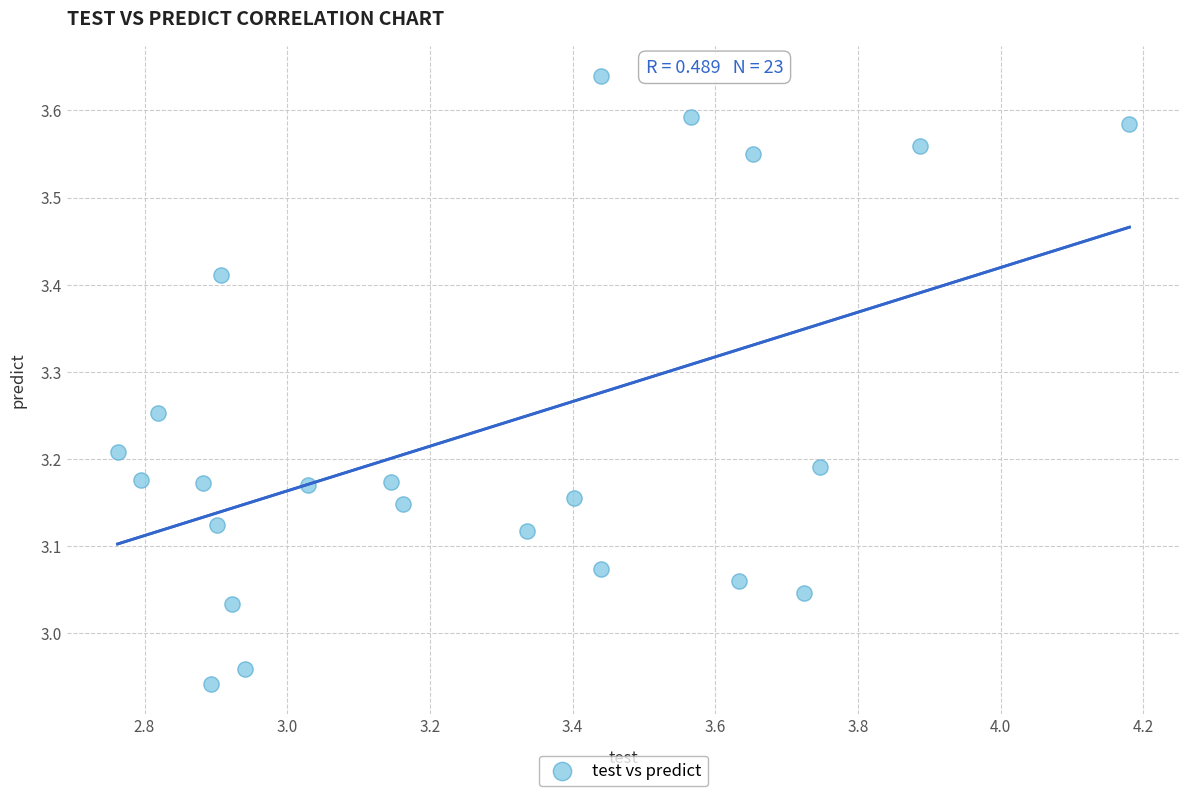

What is the range of X values (max minus min)?

1.4